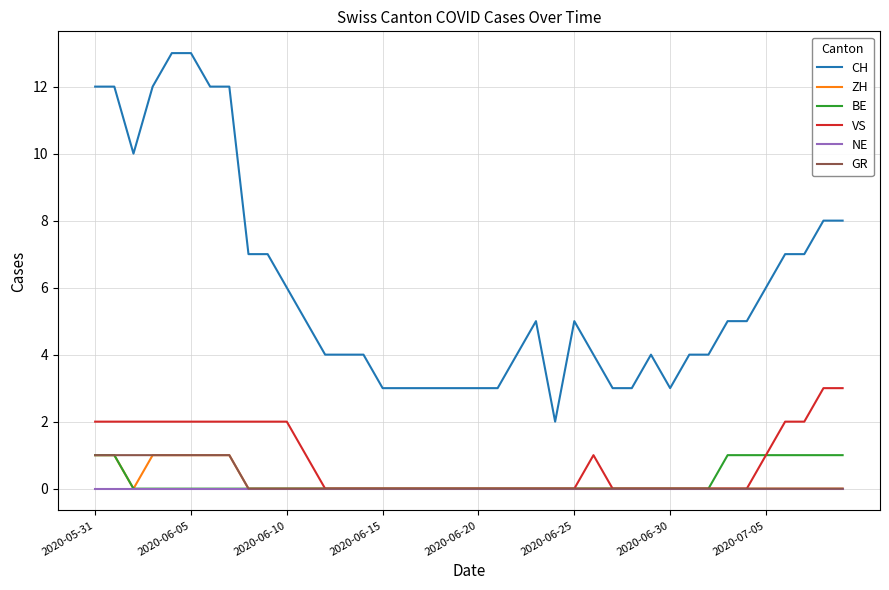

True or false: CH and BE intersect in this chart.

False